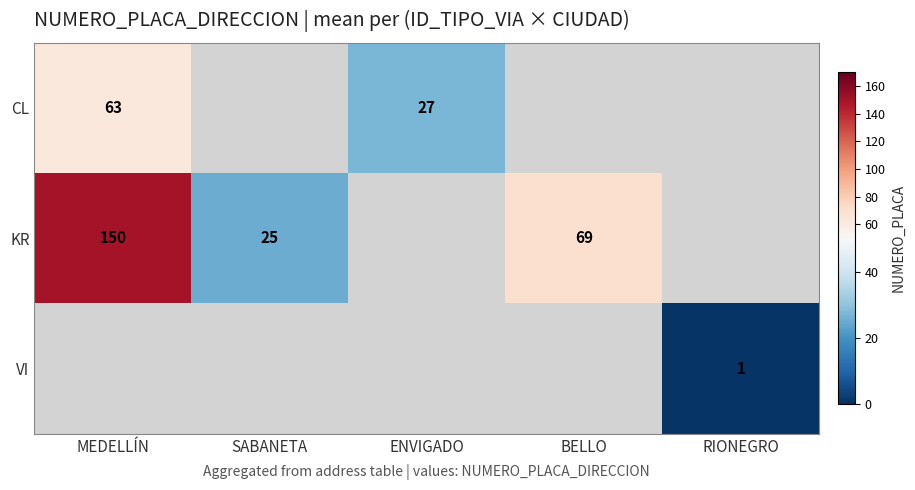

True or false: CL has a value of 32 at MEDELLÍN.

False